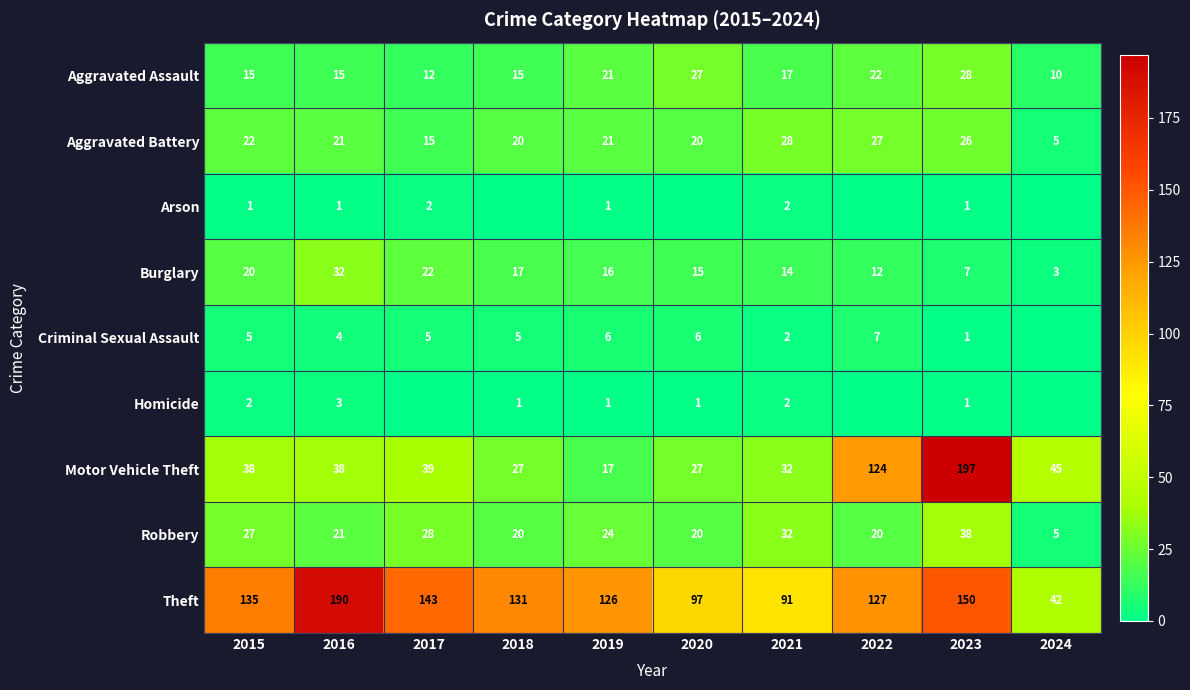

Rank the series by their maximum value, from highest to lowest.

Motor Vehicle Theft, Theft, Robbery, Burglary, Aggravated Assault, Aggravated Battery, Criminal Sexual Assault, Homicide, Arson